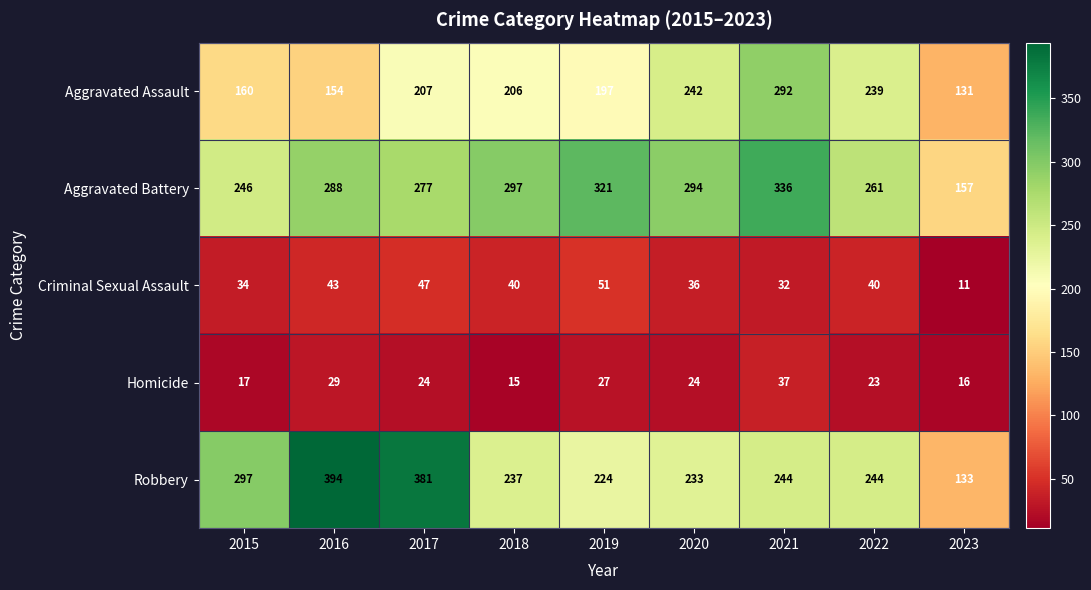

How many categories are shown in the chart?

9